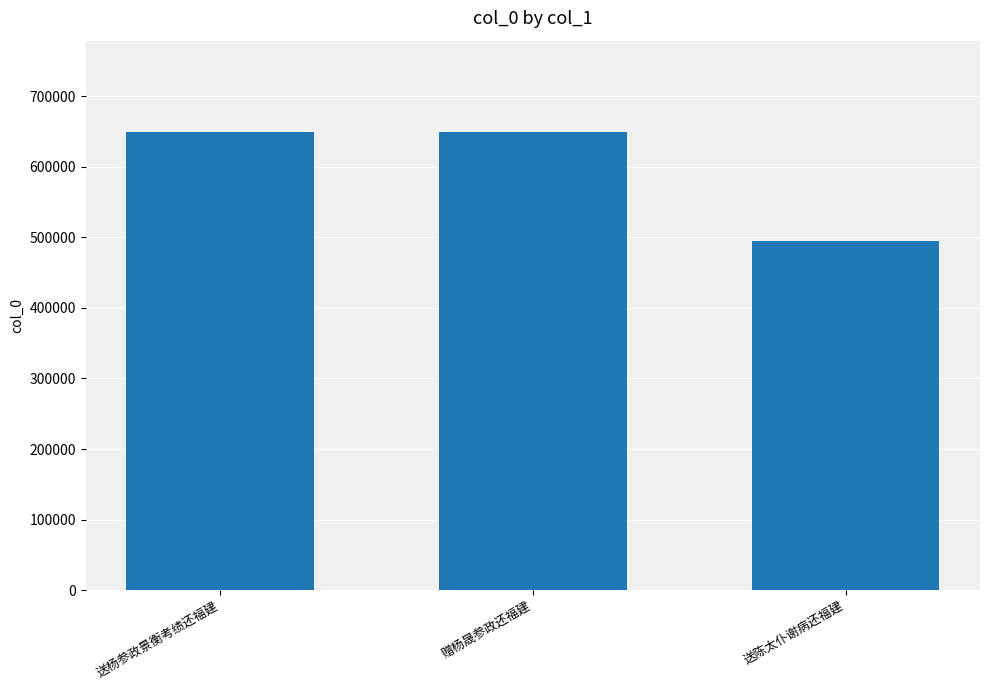

True or false: the data shows 648705 at 赠杨晟参政还福建.

True